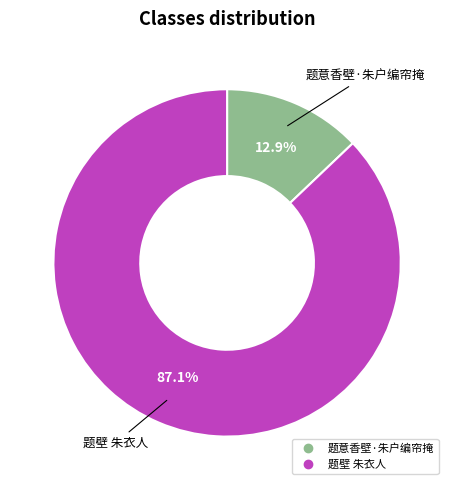

To the nearest percent, what is the difference between the largest and smallest slice percentages?

74%